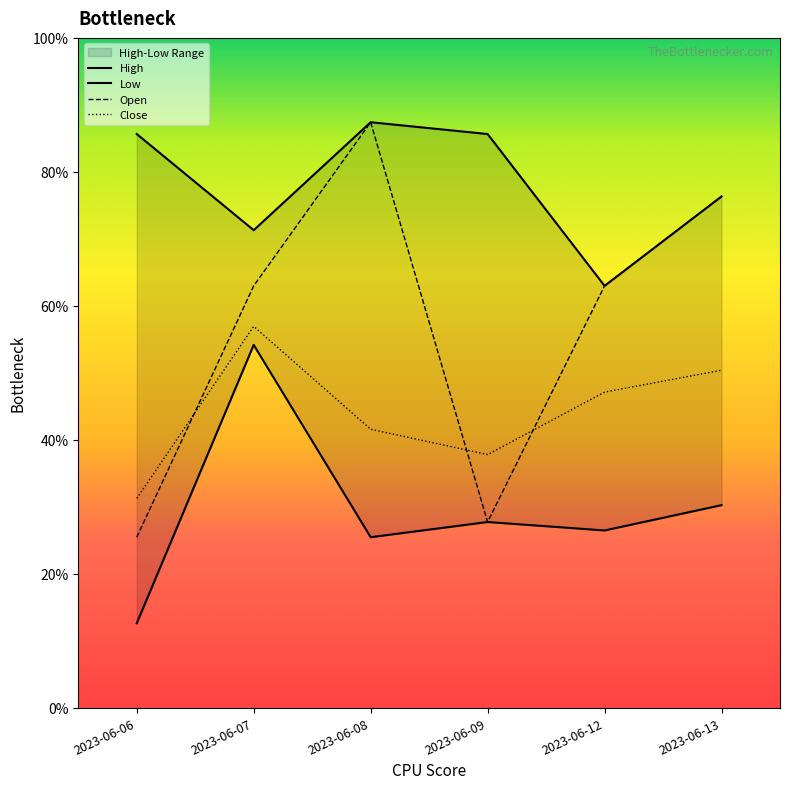

Rank the series by their maximum value, from lowest to highest.

Low, Close, High, Open